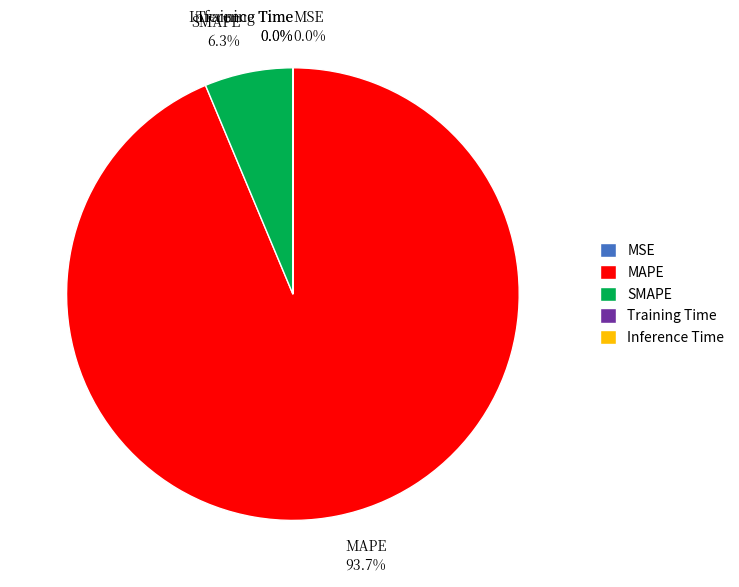

Which category has the biggest portion of the pie?

MAPE